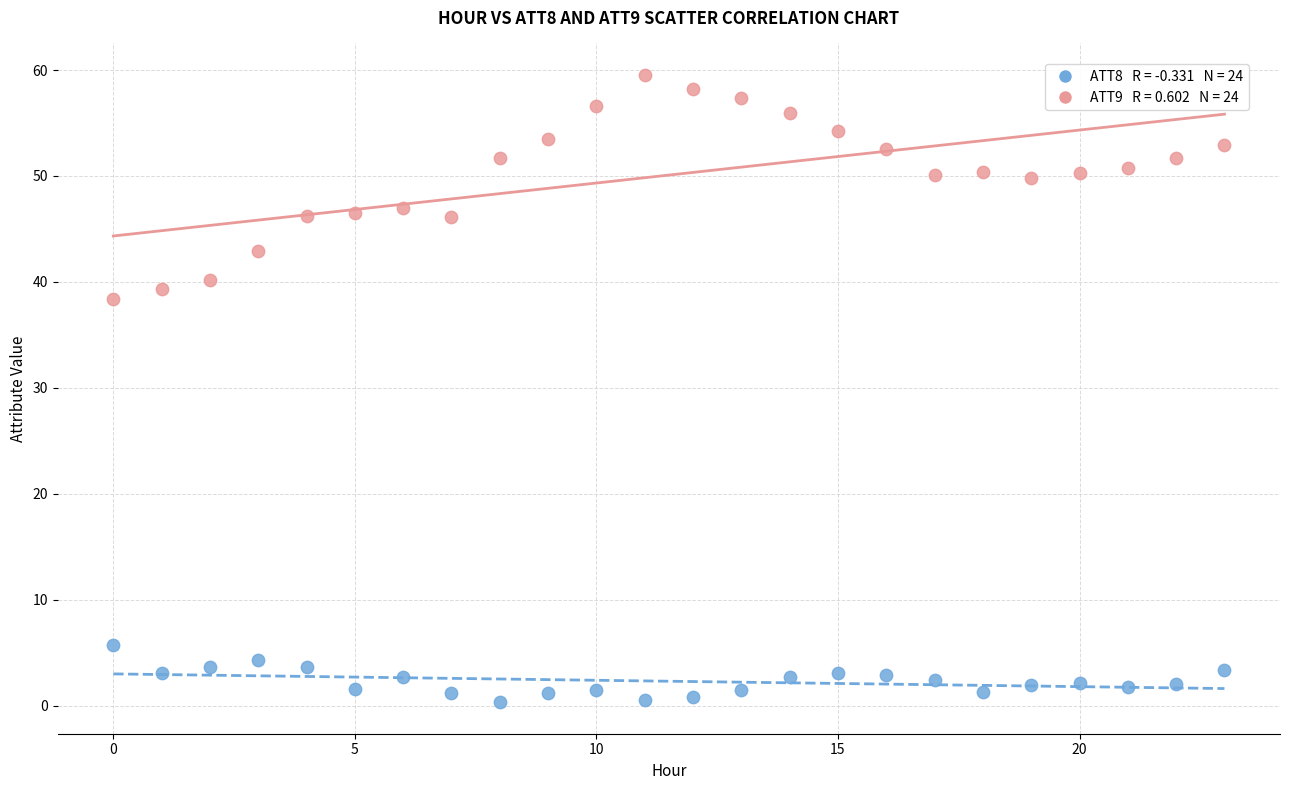

Across all series, what Y value is closest to 29?

38.4